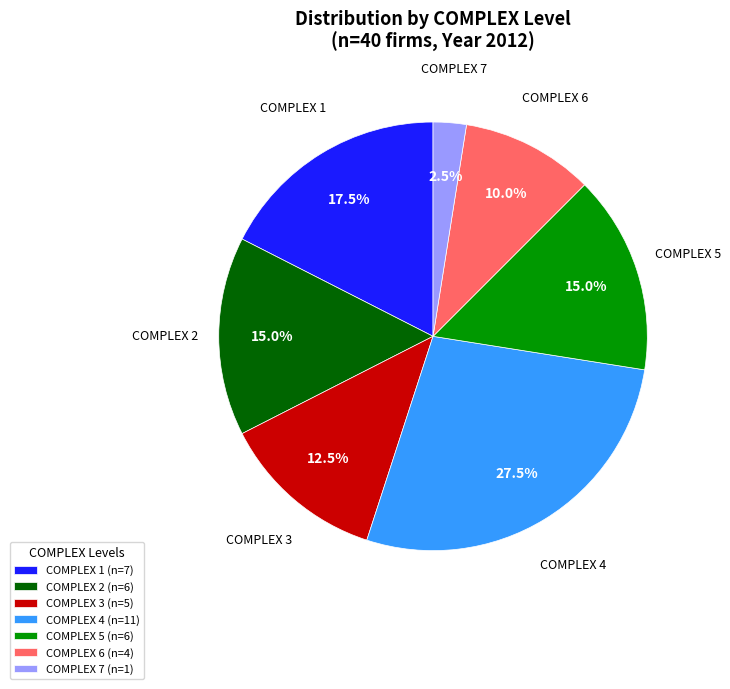

Count the number of slices in the pie.

7